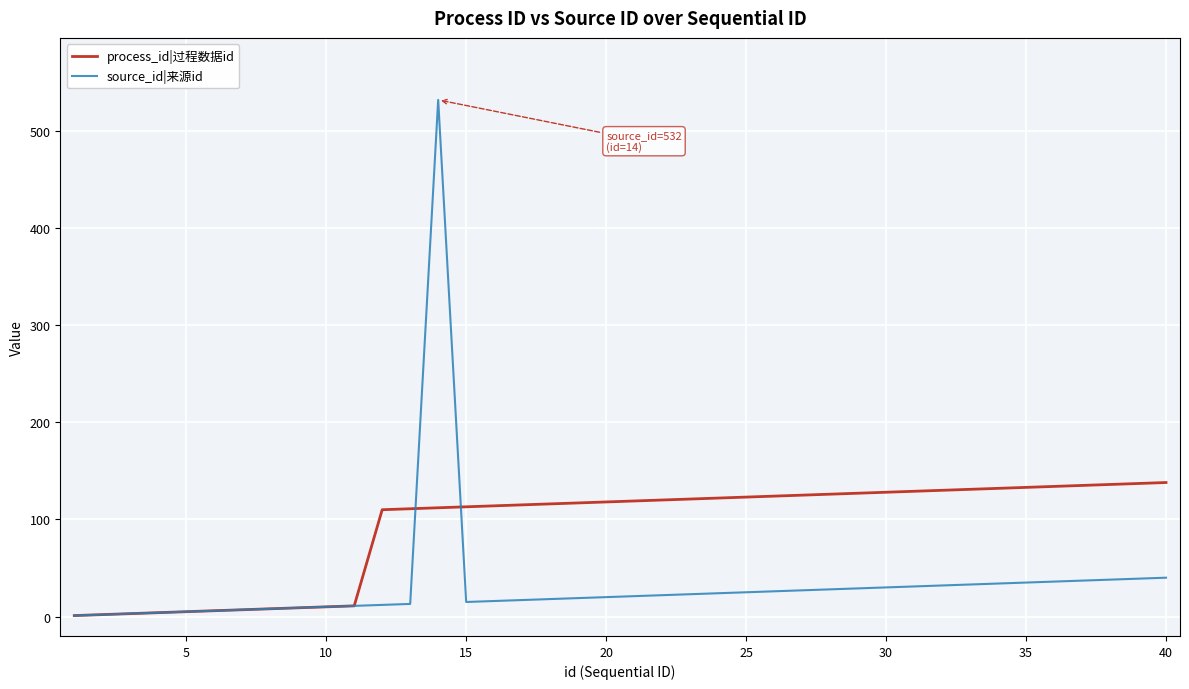

Which series has the largest total across all categories?

process_id|过程数据id